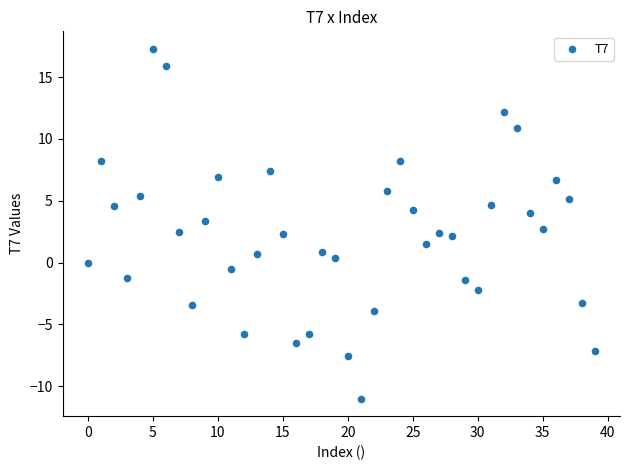

What is the range of Y values (max minus min)?

28.3